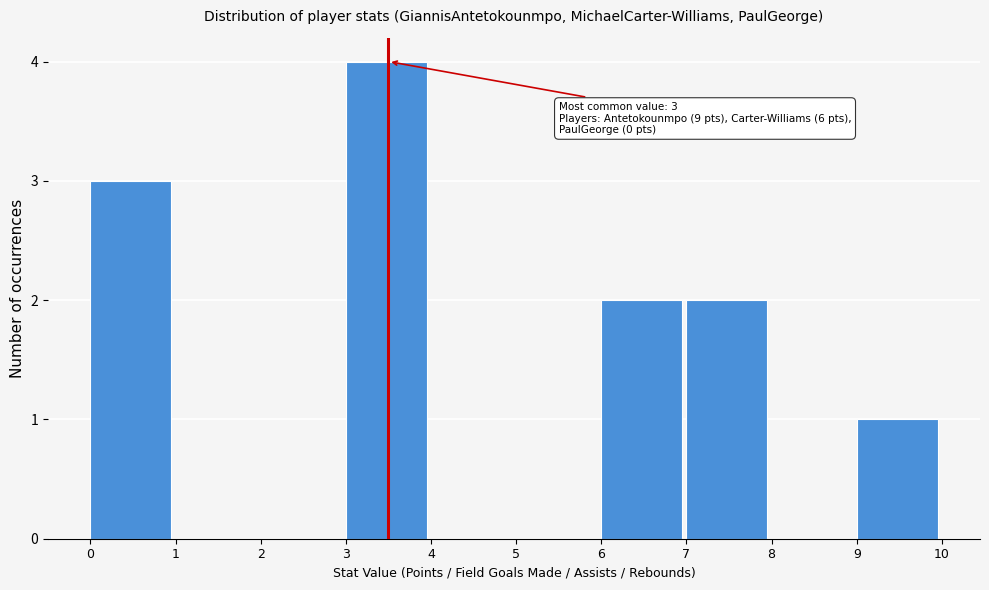

Which range on the x-axis has the tallest bar?

3 to 4